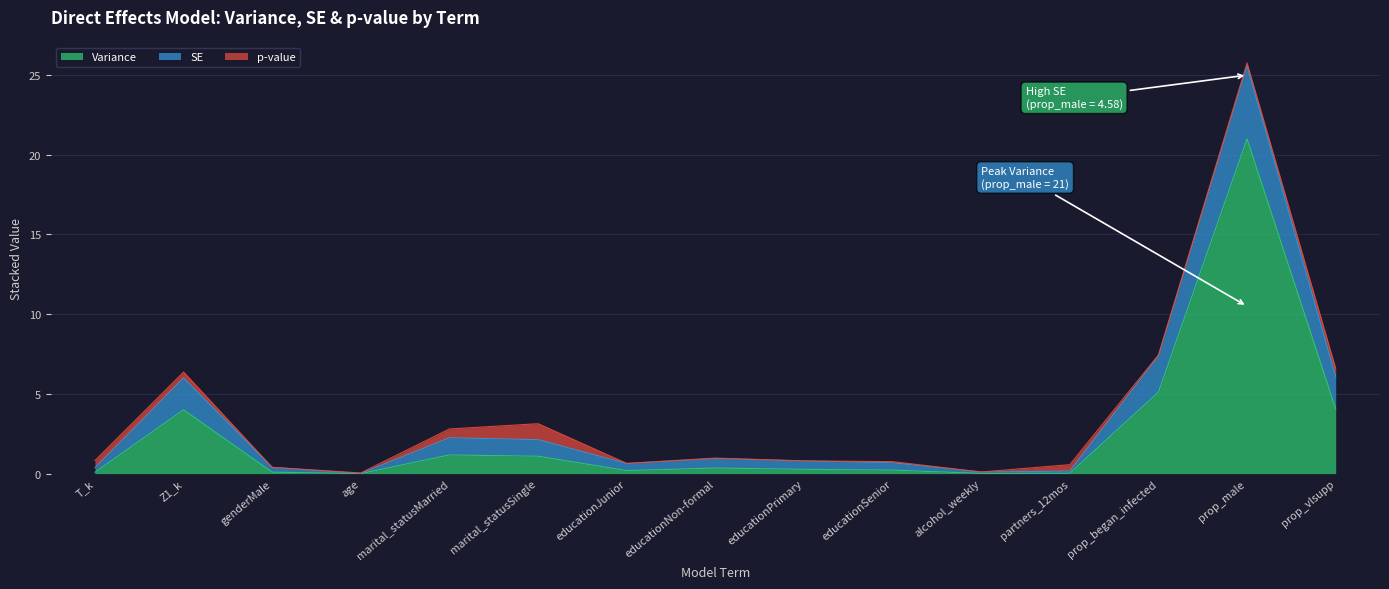

Which series has the largest total across all categories?

Variance